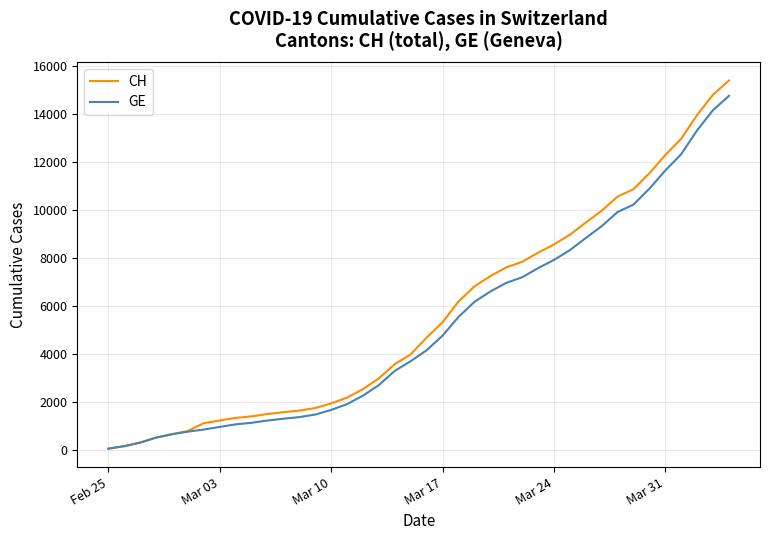

What is the maximum value for CH?

15390